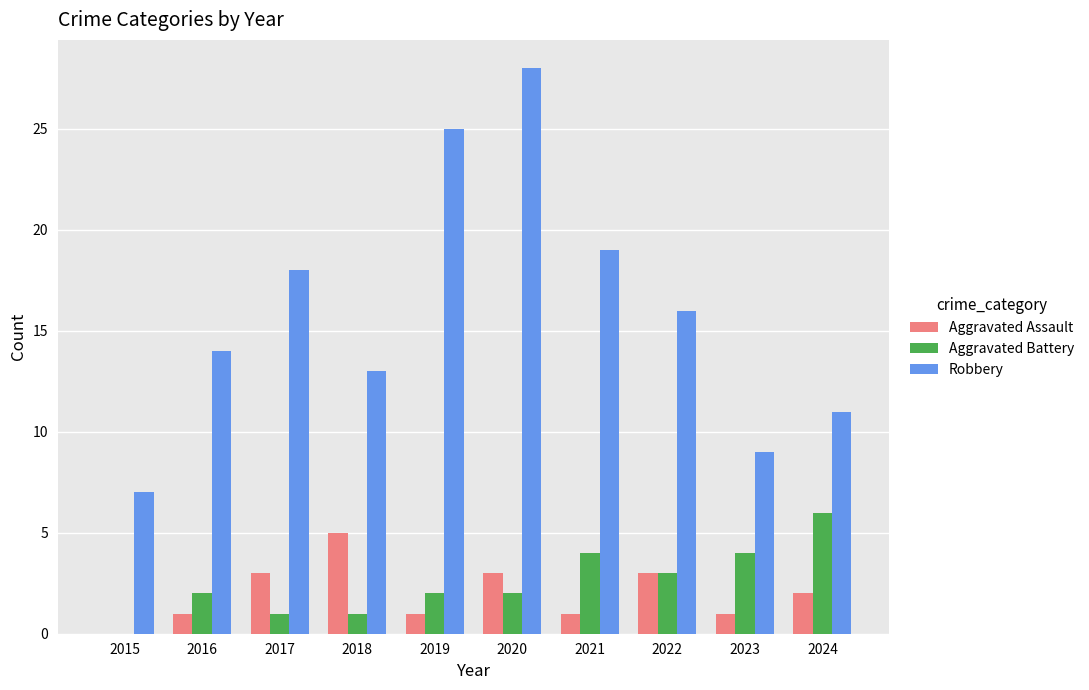

How many positive values does the Aggravated Battery series have?

9